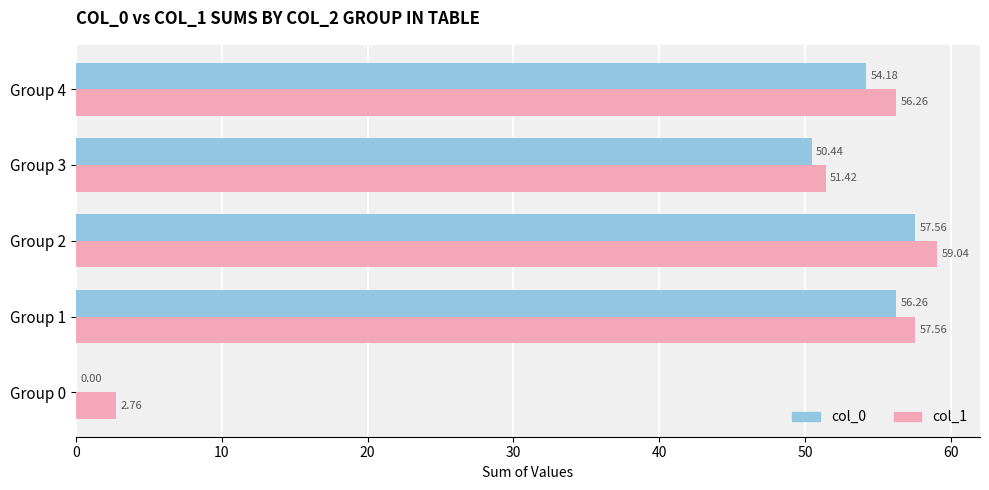

What is the sum of all col_0 values?

218.4